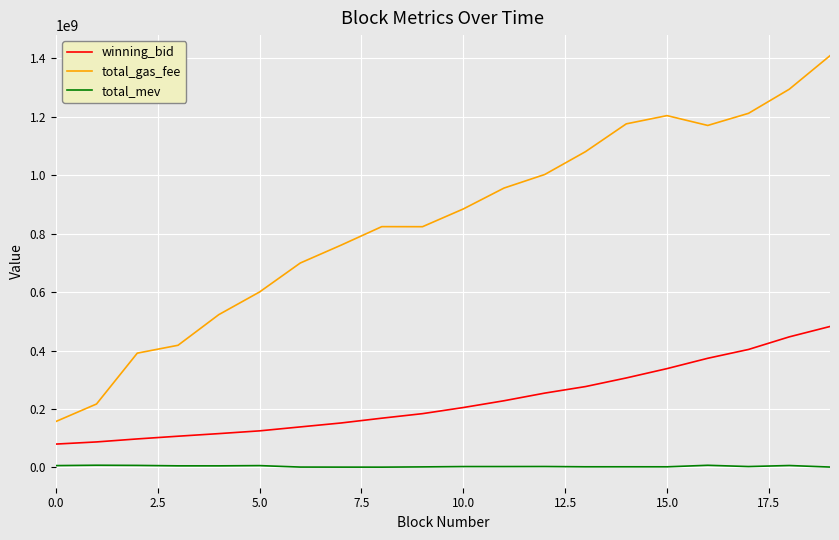

Which series has the widest spread of values?

total_gas_fee